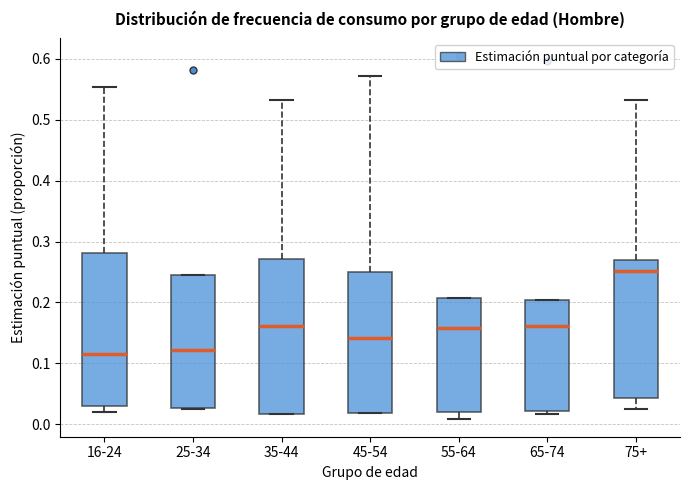

Reading left to right, read every box against the y-axis: the position of its median line, the range the box covers, and the ends of its whiskers. The values are not printed on the chart, so give them approximately, as read against the axis.

16-24: median 0.12, box 0.03 to 0.28, whiskers 0.02 to 0.55
25-34: median 0.12, box 0.03 to 0.24, whiskers 0.02 to 0.24
35-44: median 0.16, box 0.02 to 0.27, whiskers 0.02 to 0.53
45-54: median 0.14, box 0.02 to 0.25, whiskers 0.02 to 0.57
55-64: median 0.16, box 0.02 to 0.21, whiskers 0.01 to 0.21
65-74: median 0.16, box 0.02 to 0.20, whiskers 0.02 (just below the box's lower edge) to 0.20
75+: median 0.25, box 0.04 to 0.27, whiskers 0.03 to 0.53